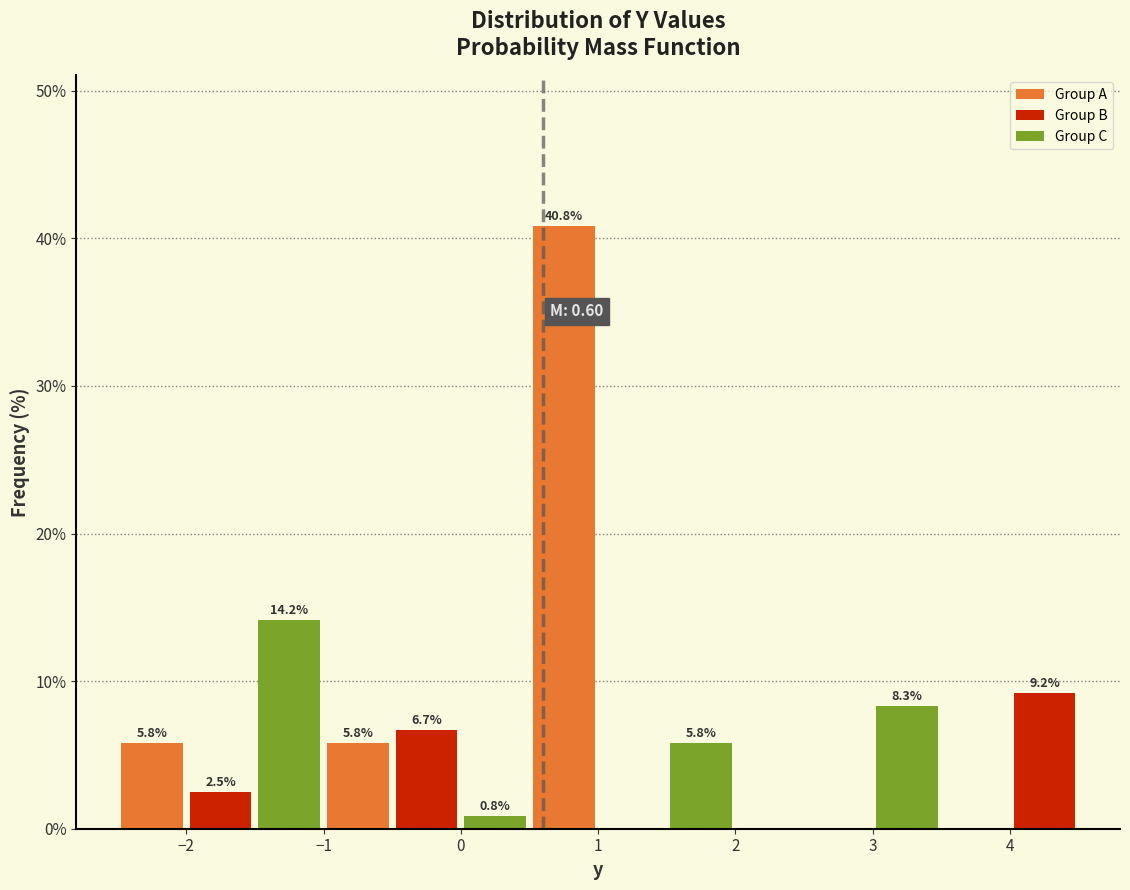

Which range on the x-axis has the tallest bar?

0.5 to 1.0